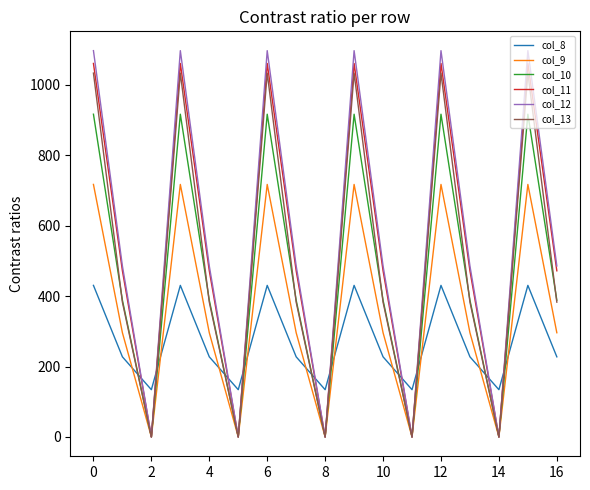

What are all the series names shown in the legend?

col_8, col_9, col_10, col_11, col_12, col_13